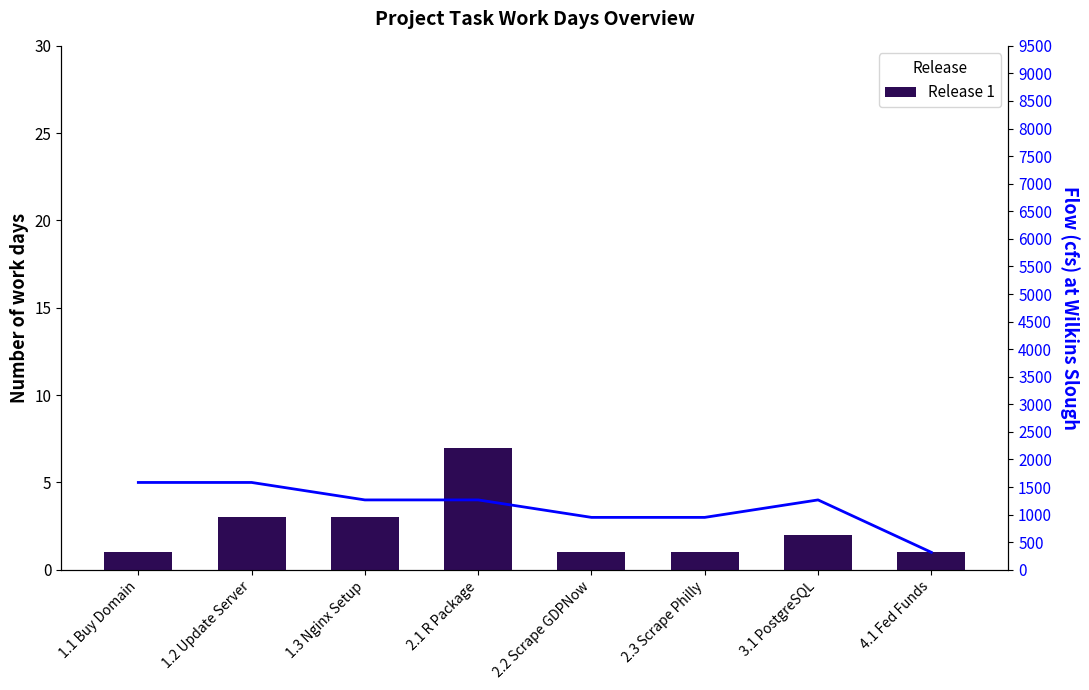

Reading left to right, what are all the values shown in this chart?

1	3	3	7	1	1	2	1